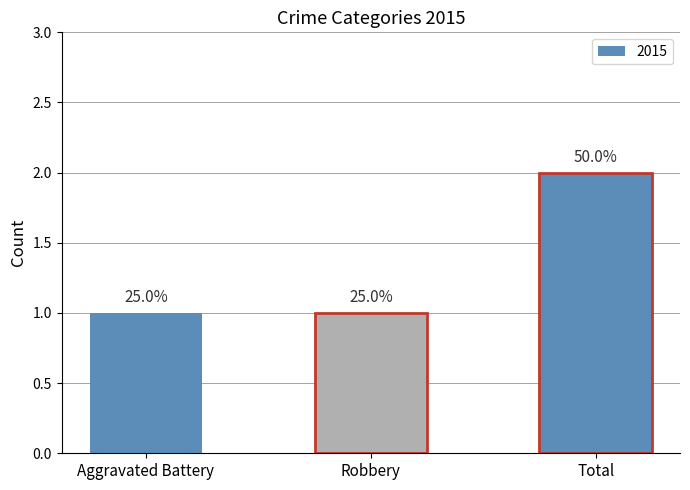

How many bars are there in total?

3